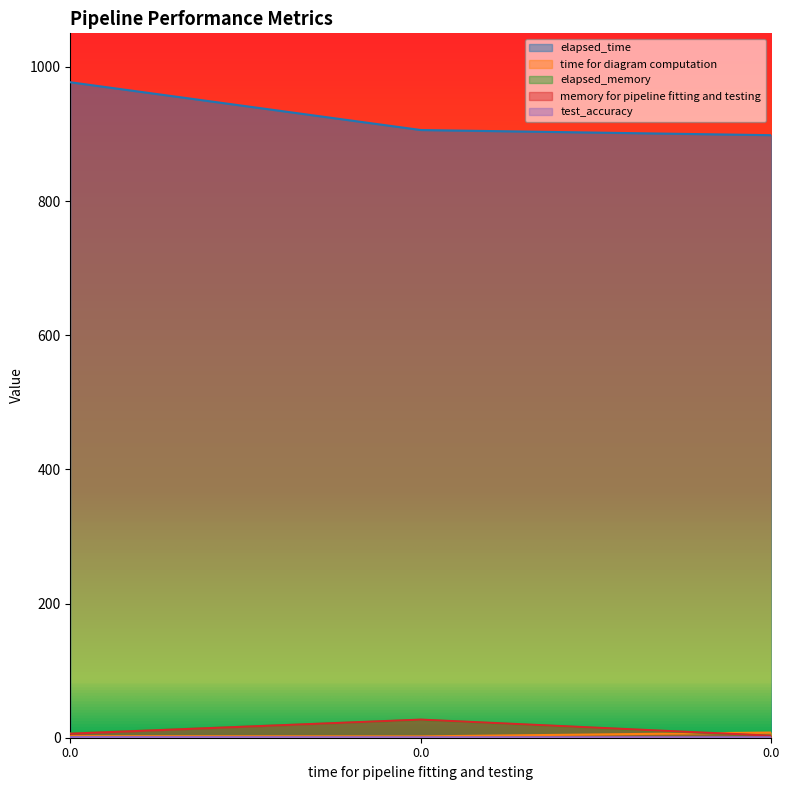

What is the difference between the maximum and minimum values in the elapsed_time series?

78.9